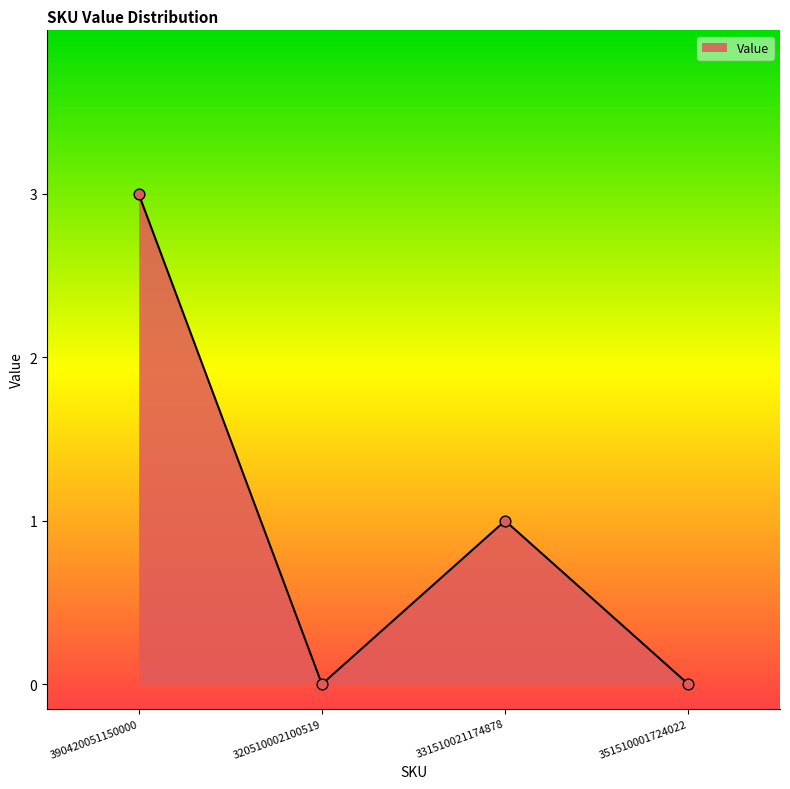

What is the change in value from 320510002100519 to 331510021174878?

+1